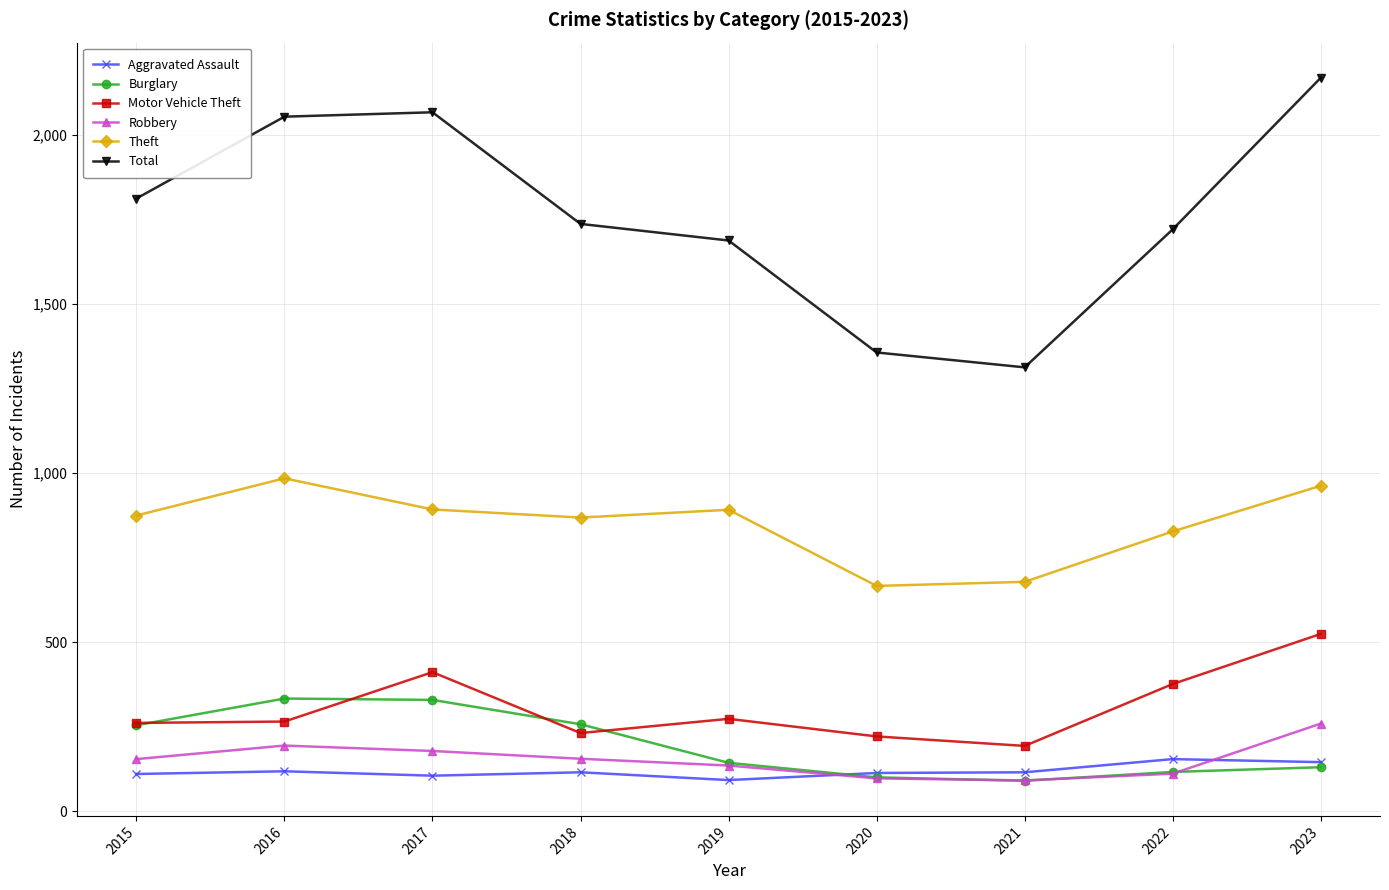

What is the maximum value shown in the chart?

2168